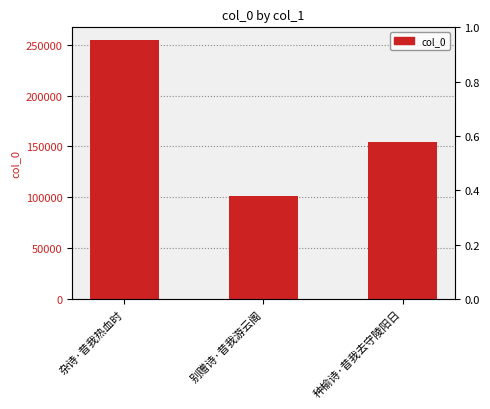

Reading right to left, what are all the values shown in this chart?

种榆诗·昔我去守陵阳日=154784	别赠诗·昔我游云阁=101639	杂诗·昔我热血时=254439